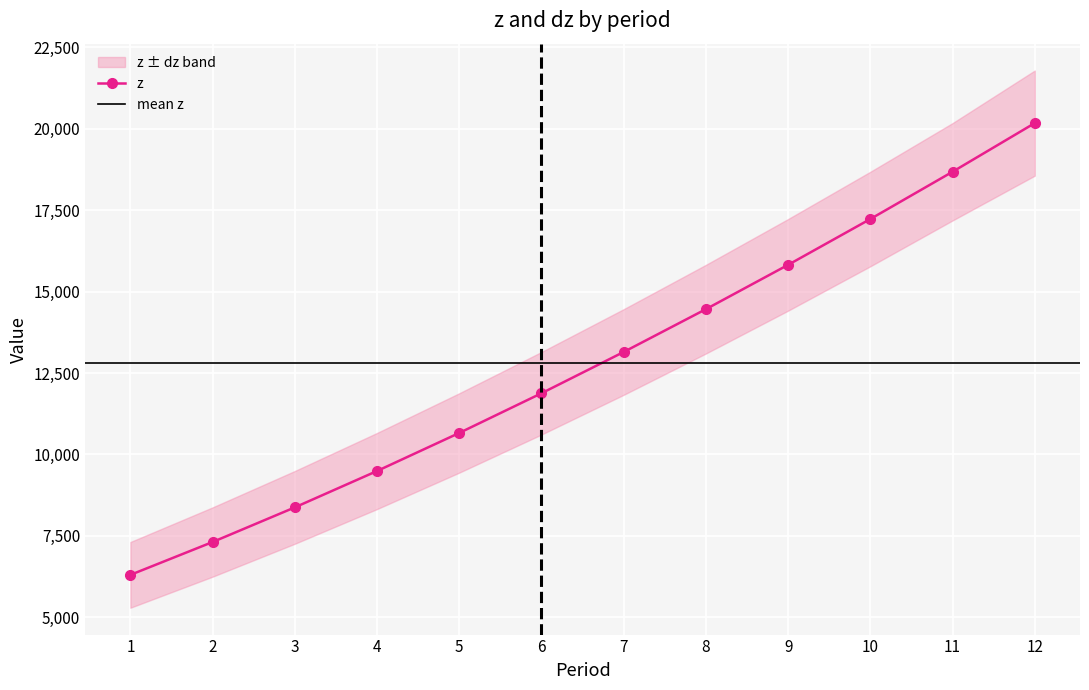

Does the chart display data point markers on the line(s)?

Yes